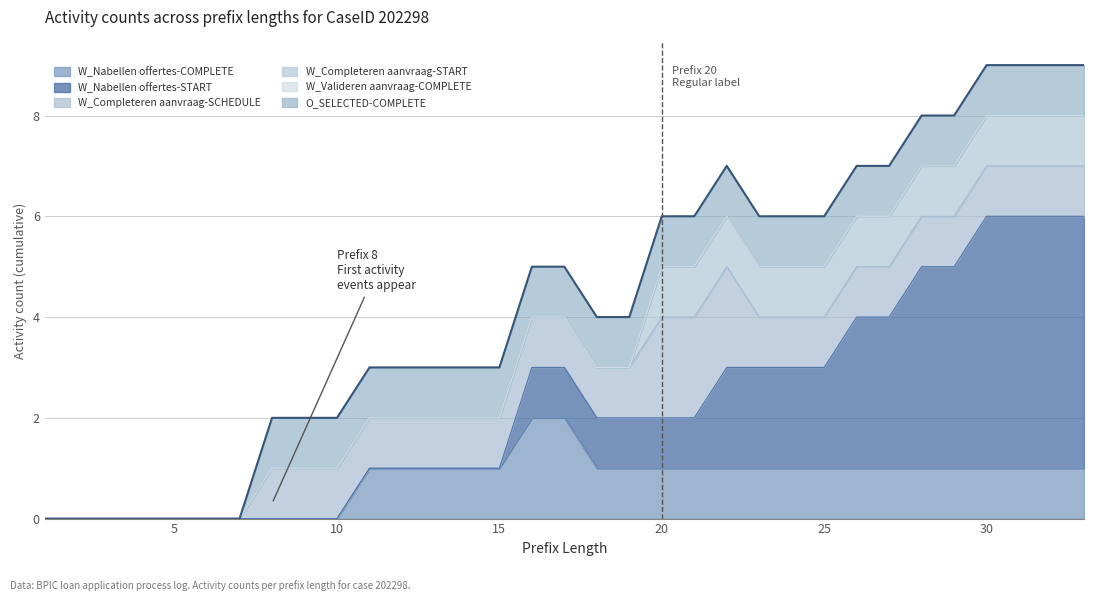

What is the average value of the W_Nabellen offertes-START series?

1